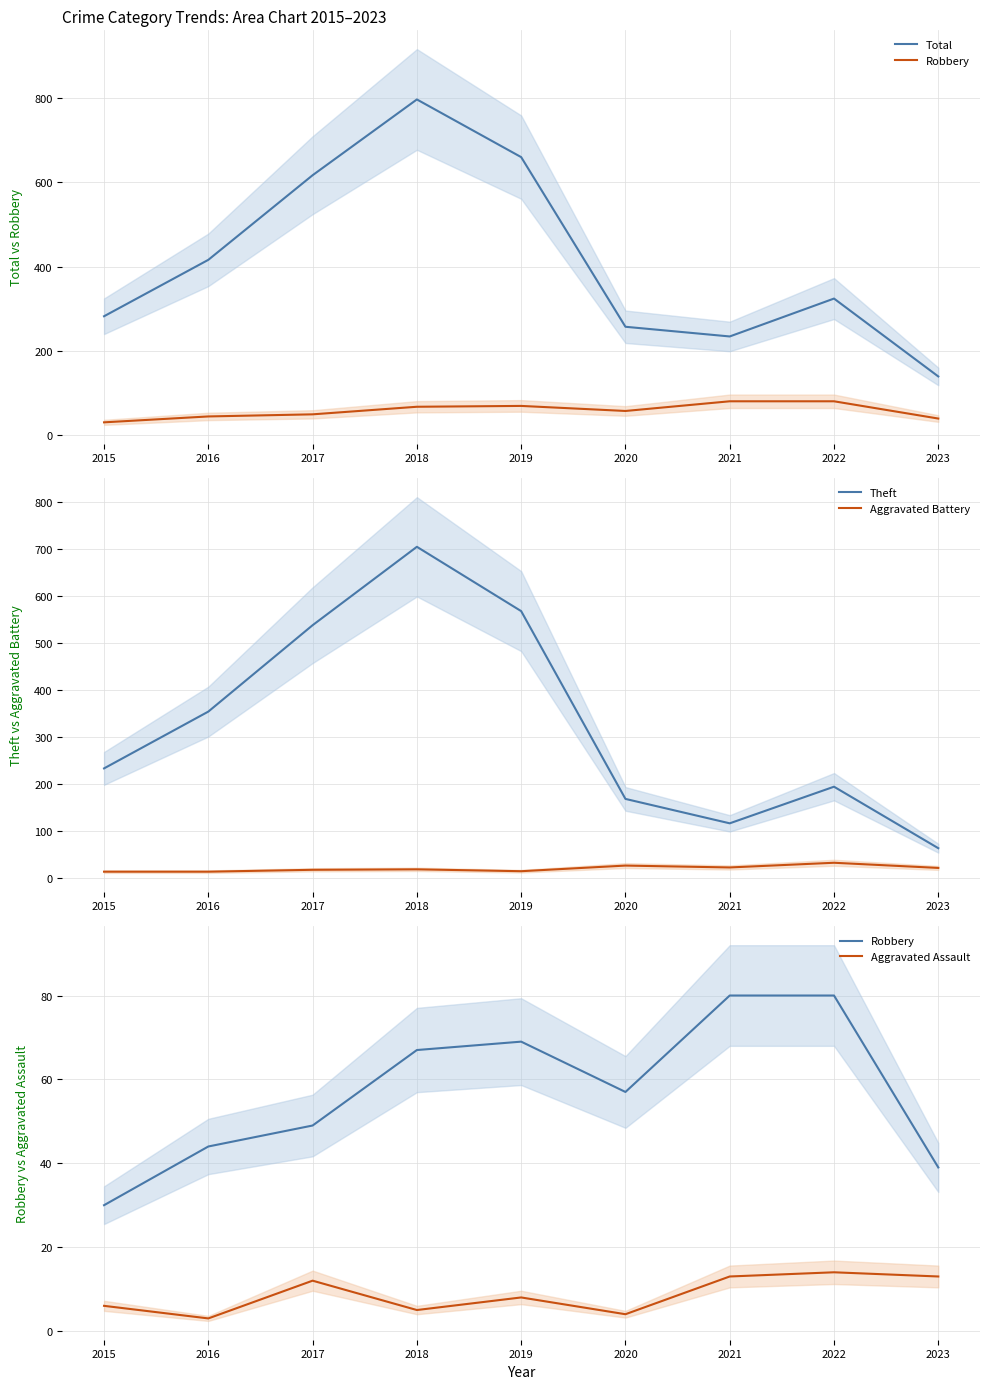

Reading left to right, what are all the values shown in this chart?

Total: 282	416	617	797	660	257	234	324	139
Robbery: 30	44	49	67	69	57	80	80	39
Theft: 233	354	538	705	568	168	116	194	63
Aggravated Battery: 13	13	17	18	14	26	22	32	21
Aggravated Assault: 6	3	12	5	8	4	13	14	13